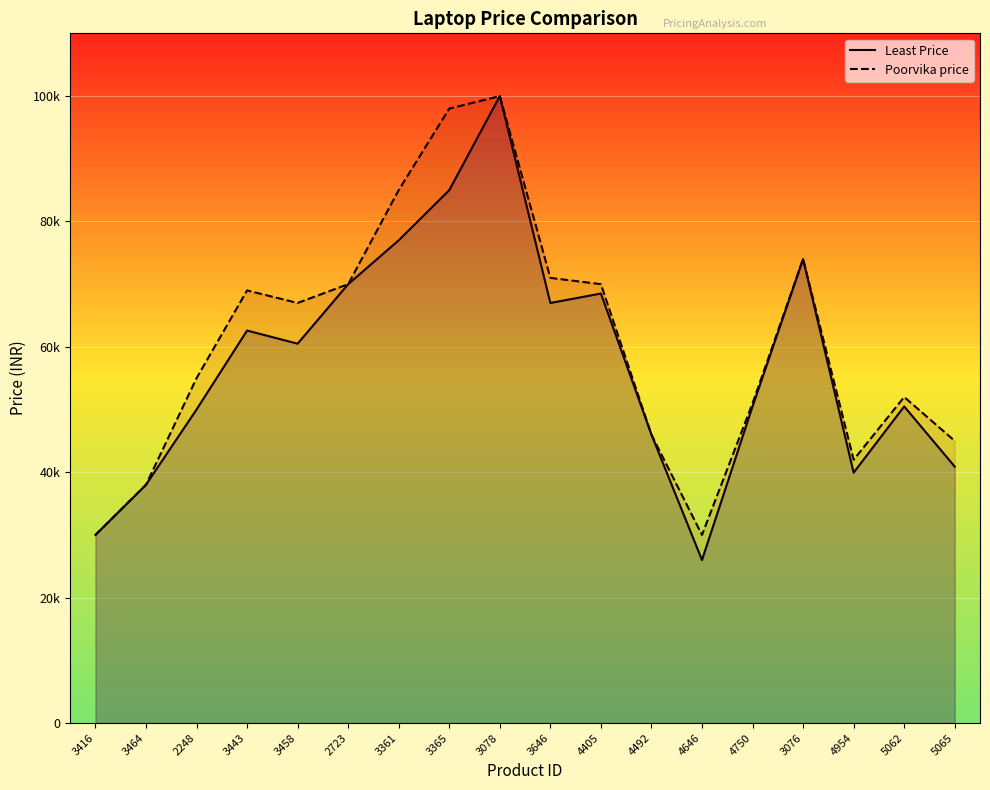

Which series changed the most between 3443 and 4405?

Least Price